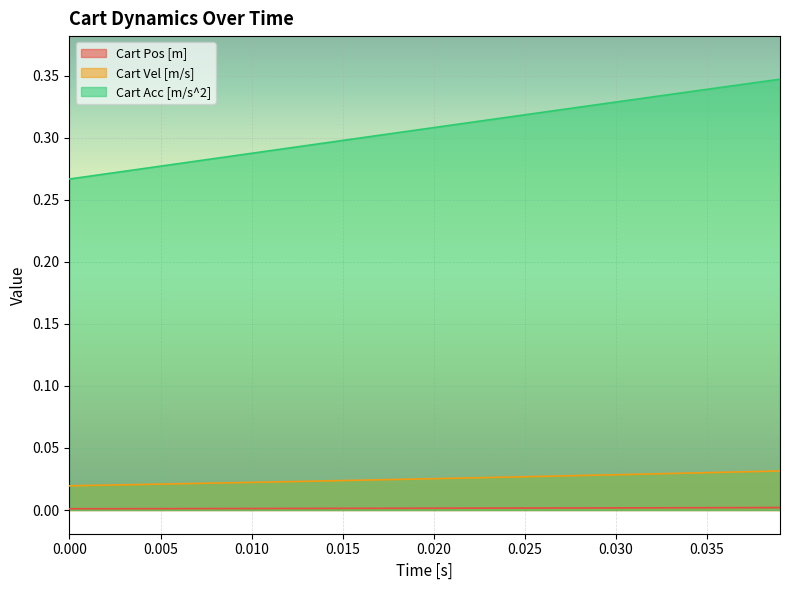

Which series has the largest total across all categories?

Cart Acc [m/s^2]